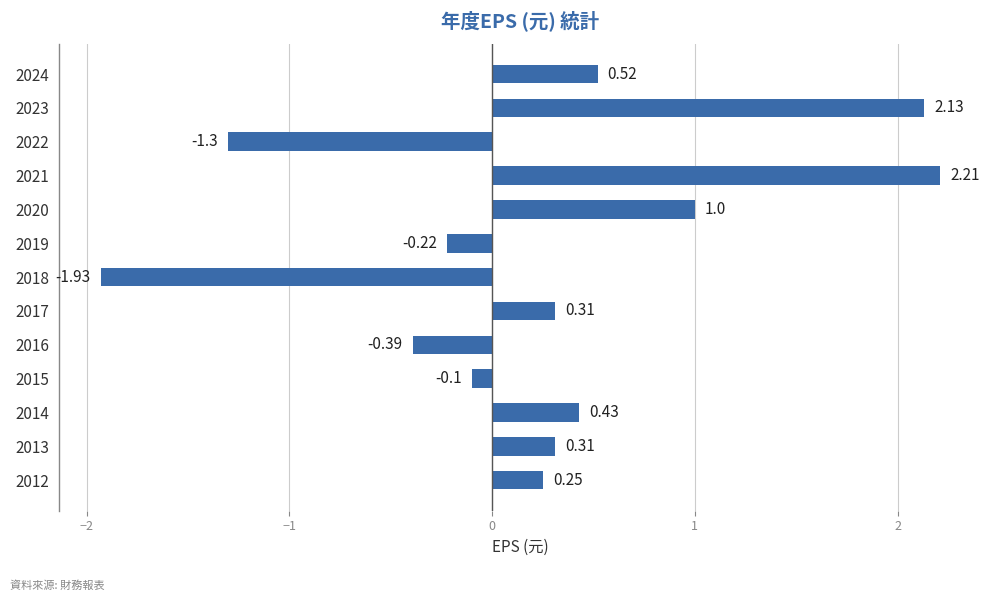

Between 2014 and 2022, which is larger?

2014